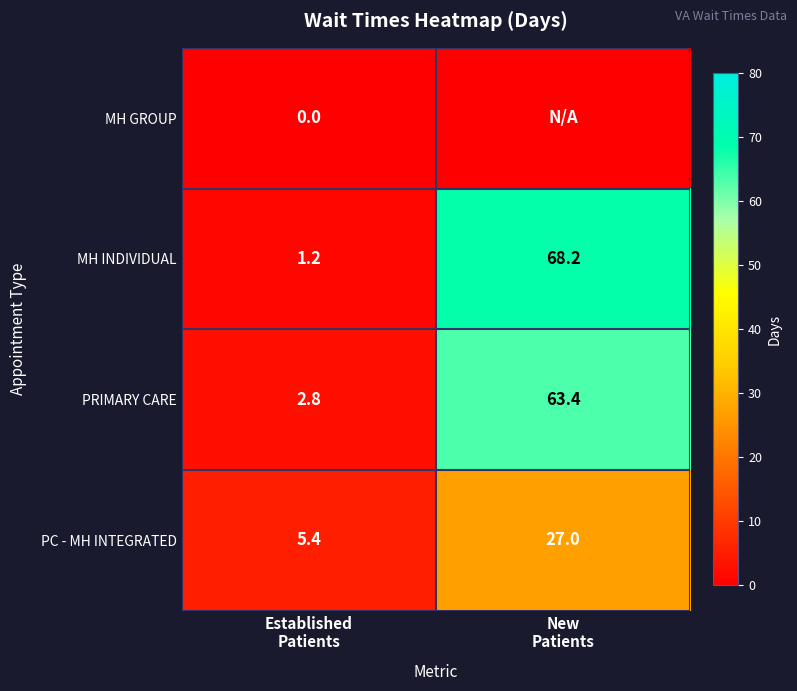

What is the highest value of the MH INDIVIDUAL series?

68.2